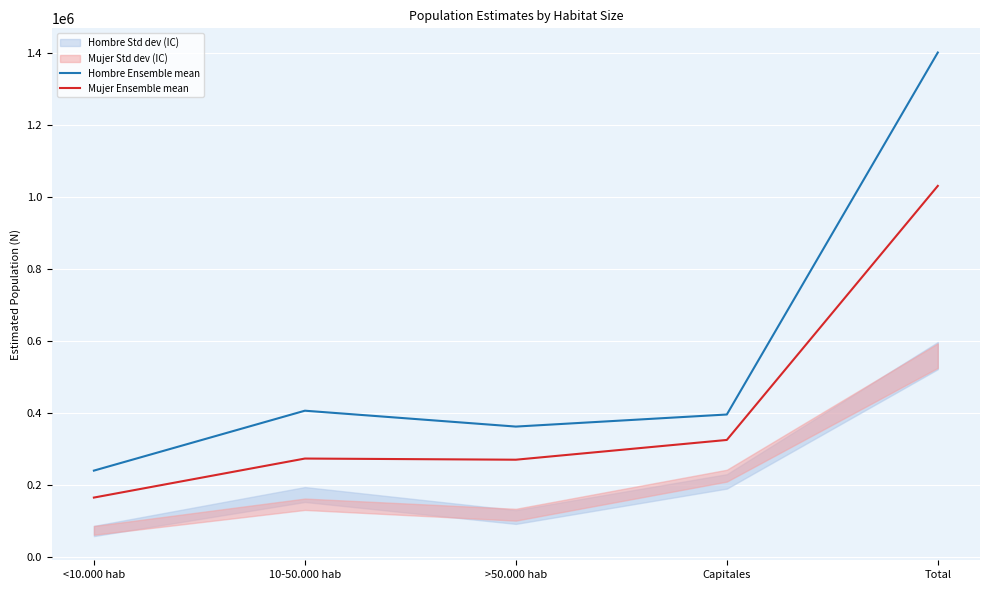

Between <10.000 hab and >50.000 hab, which series saw the biggest shift?

Hombre Ensemble mean